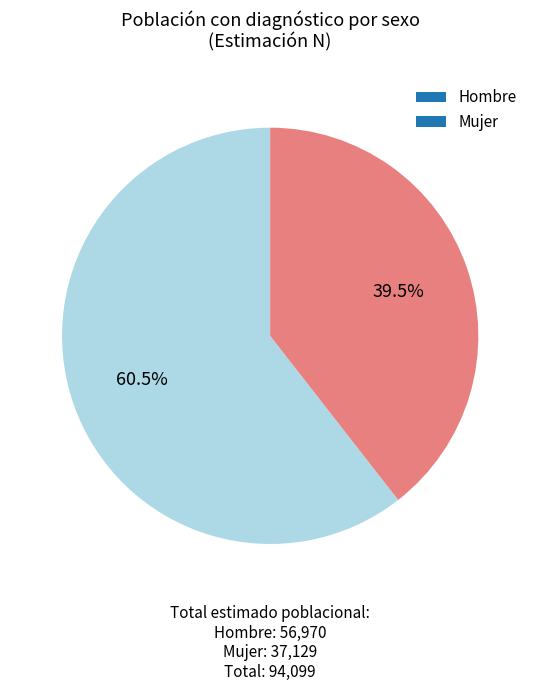

Rank the categories by value from lowest to highest.

Mujer, Hombre